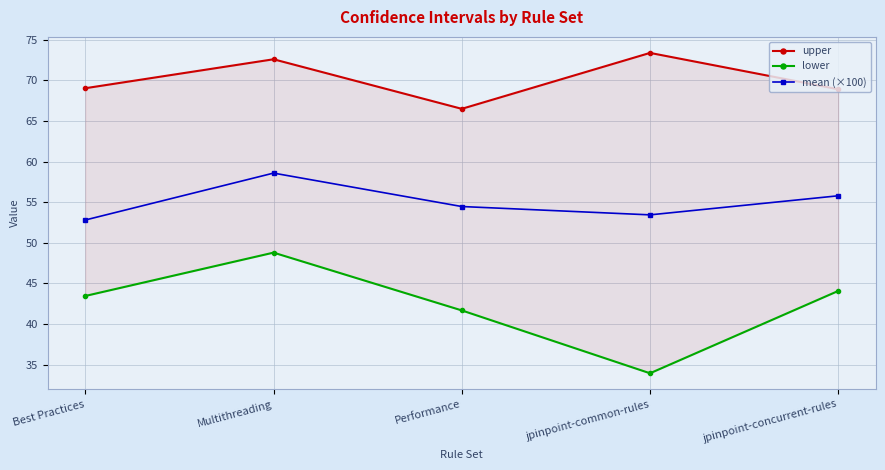

What is the difference between the second highest and minimum values in the lower series?

10.1